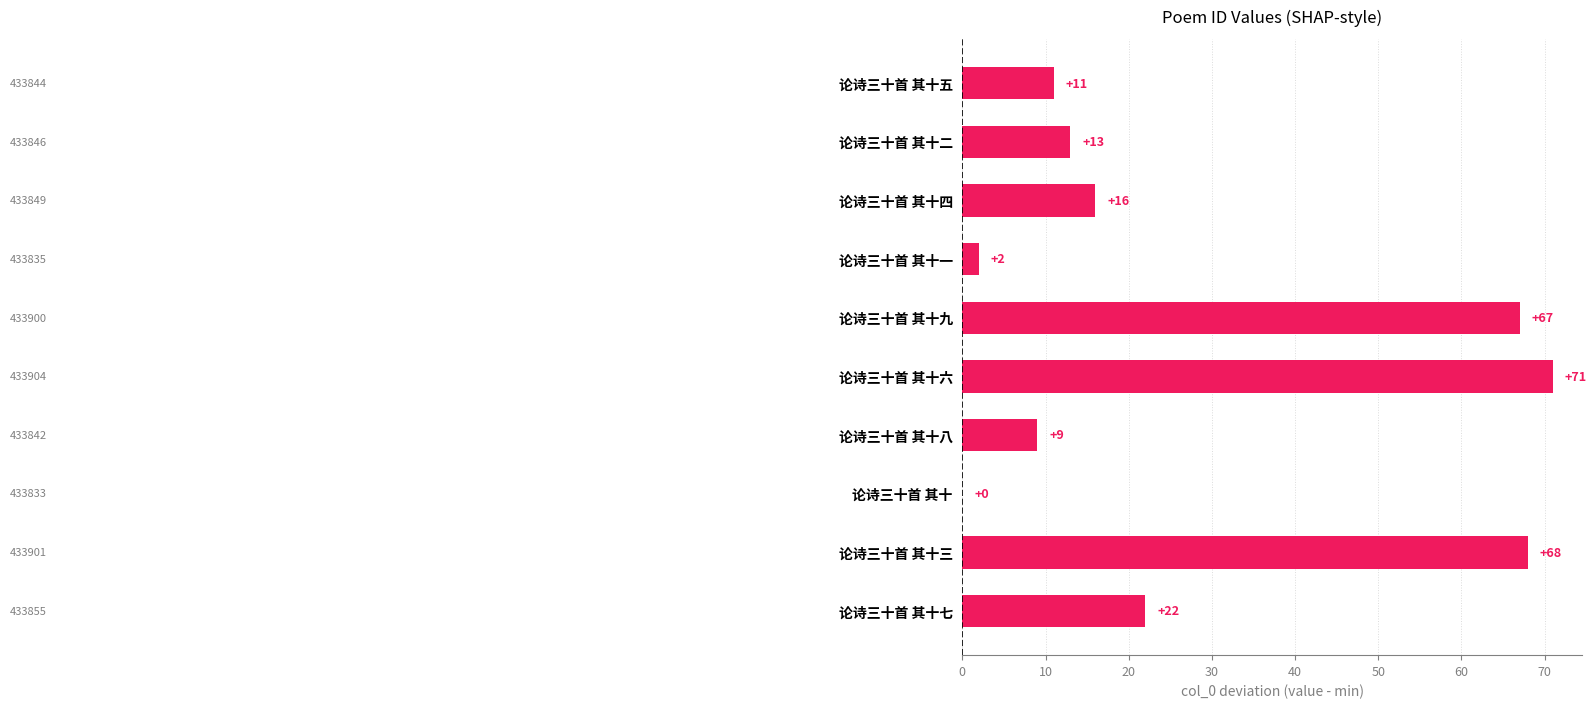

Approximately how many times larger is the value at 论诗三十首 其十七 compared to 论诗三十首 其十二?

1.7